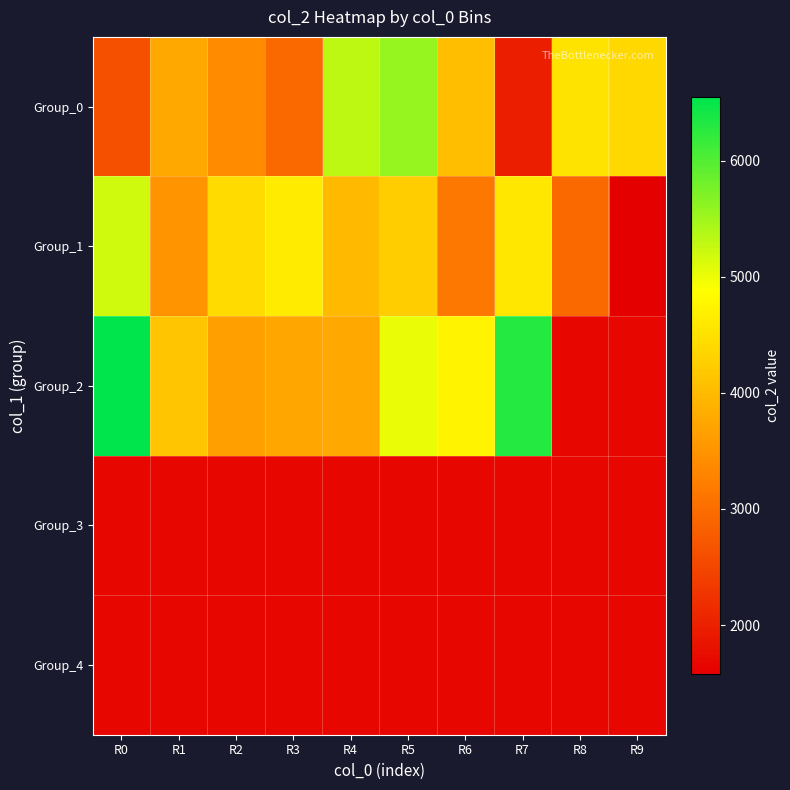

Rank the series by their maximum value, from lowest to highest.

Group_3, Group_4, Group_1, Group_0, Group_2